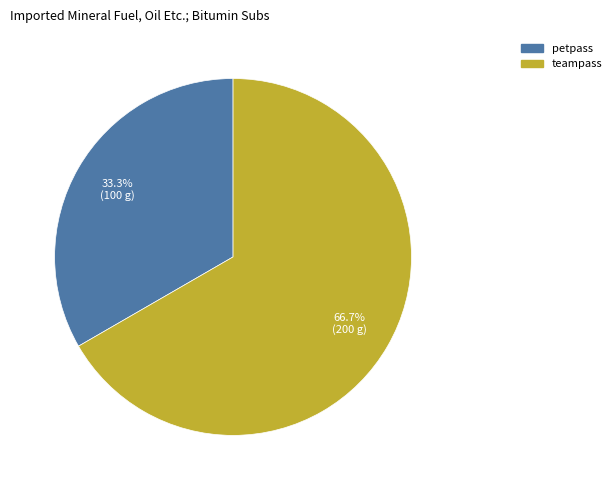

To the nearest percent, what is the difference between the largest and smallest slice percentages?

33%